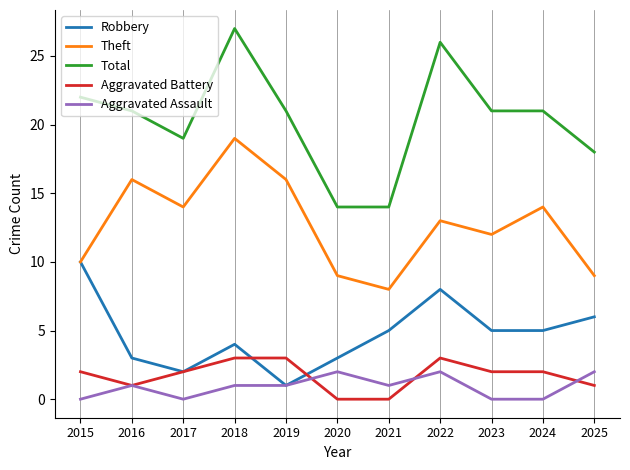

The Robbery series shows 5 at 2018. True or false?

False